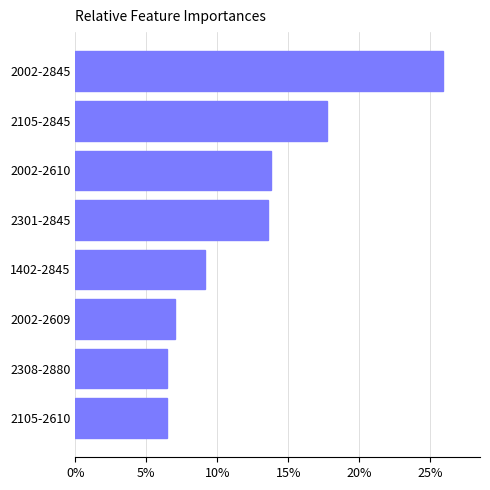

How many bars are there in total?

8